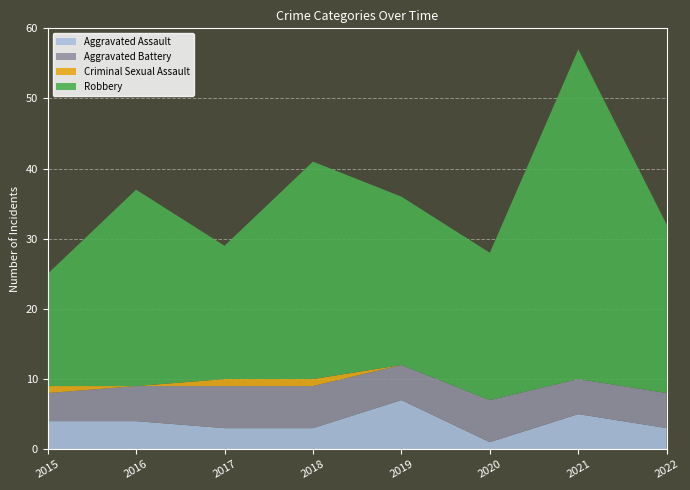

Reading left to right, extract all data points from this chart.

Aggravated Assault: 4	4	3	3	7	1	5	3
Aggravated Battery: 4	5	6	6	5	6	5	5
Criminal Sexual Assault: 1	0	1	1	0	0	0	0
Robbery: 16	28	19	31	24	21	47	24